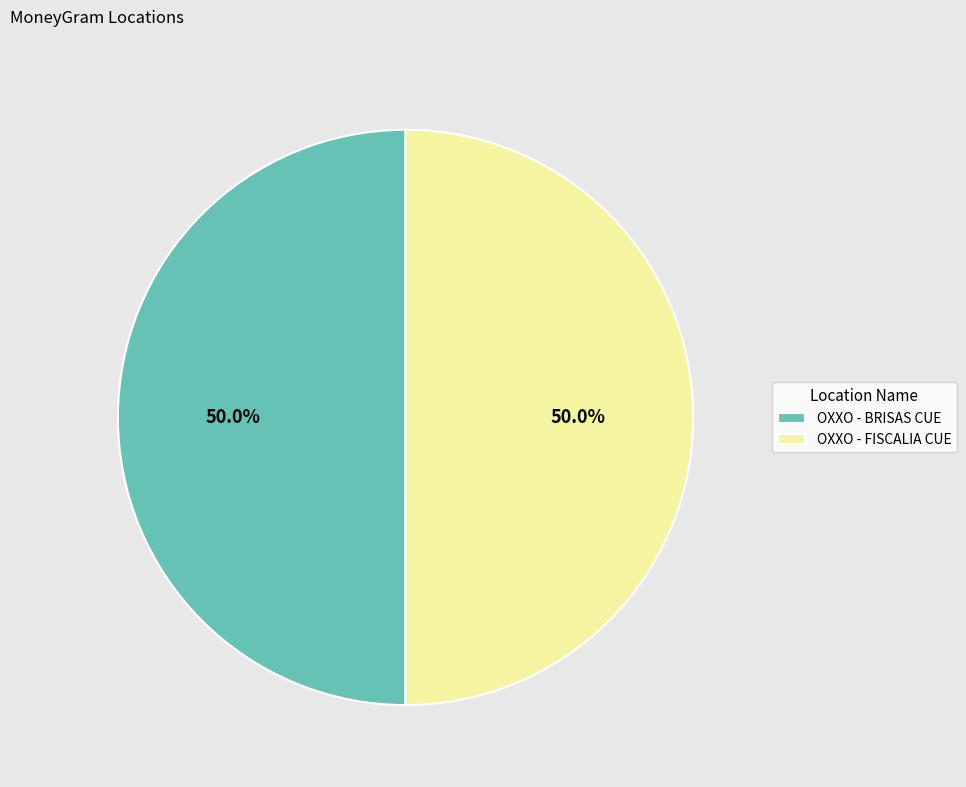

How many segments does this pie chart have?

2